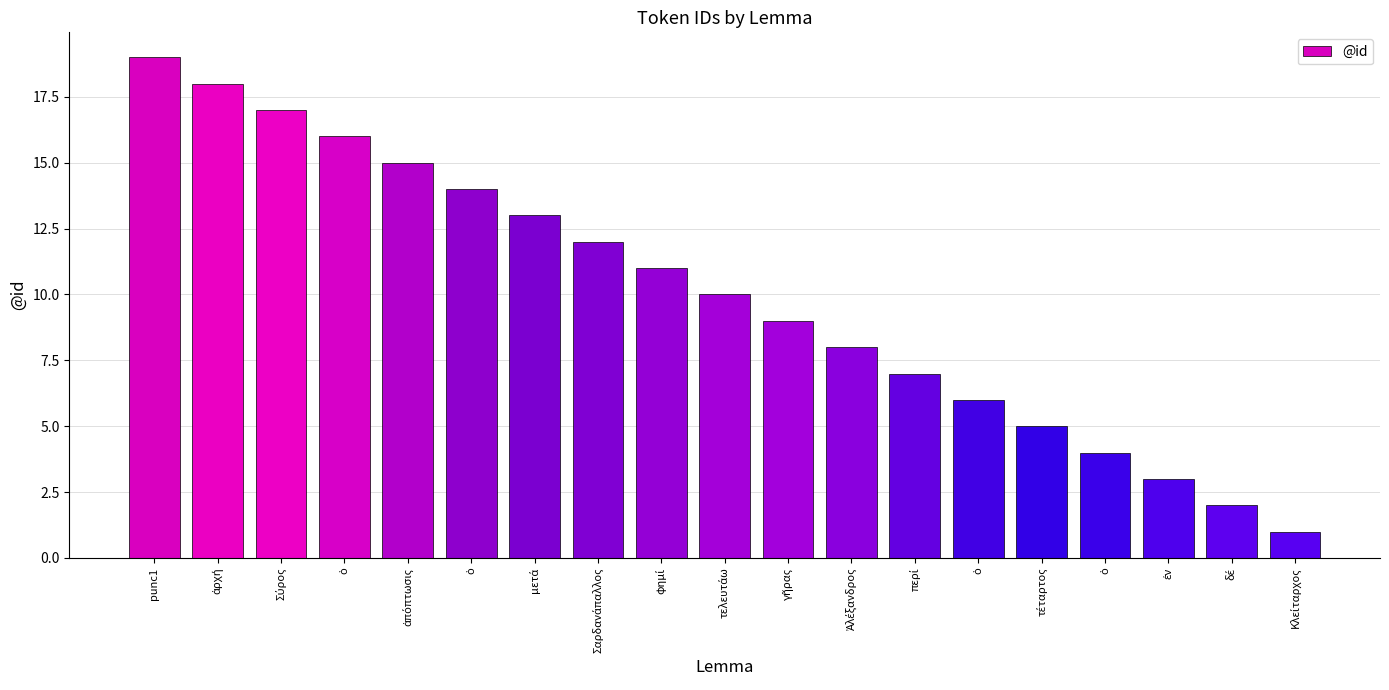

Which label corresponds to the smallest value in the chart?

Κλείταρχος